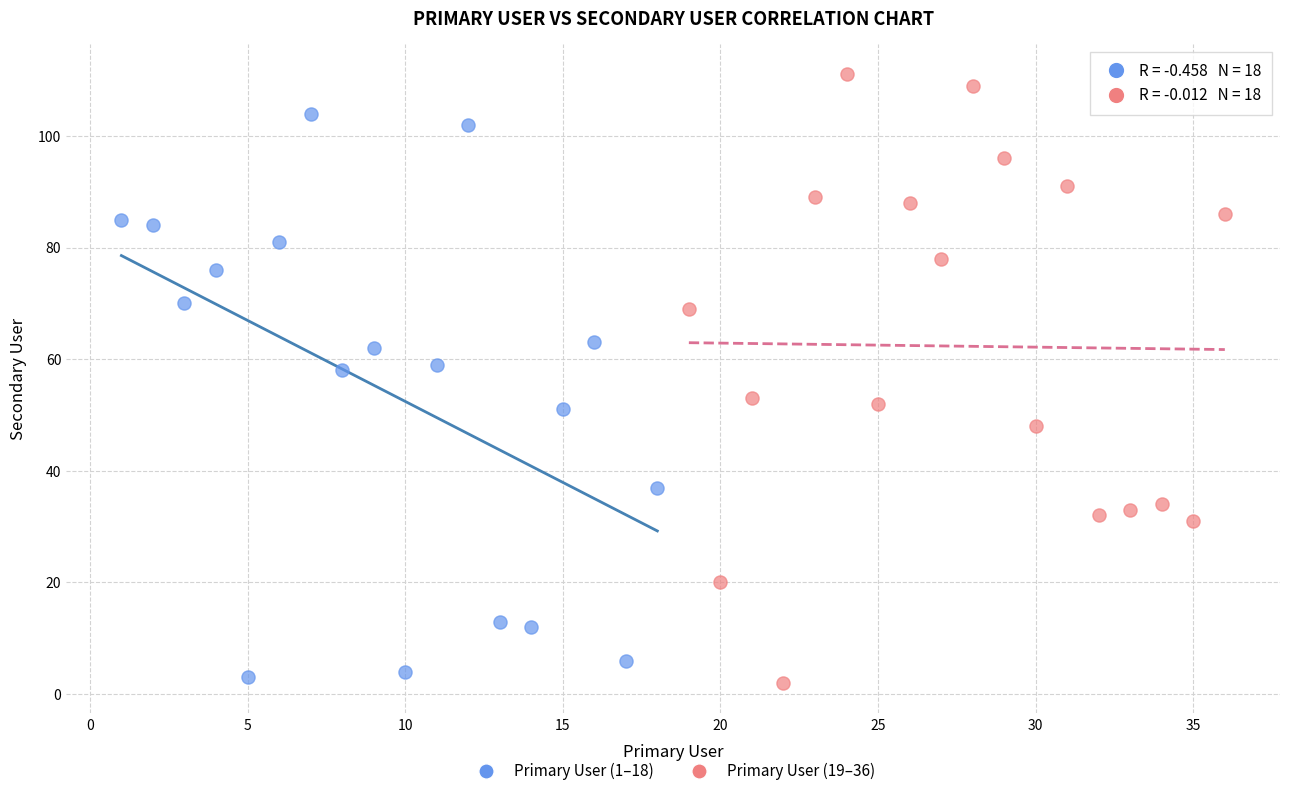

Which series contains the lowest Y value?

Primary User (19–36)